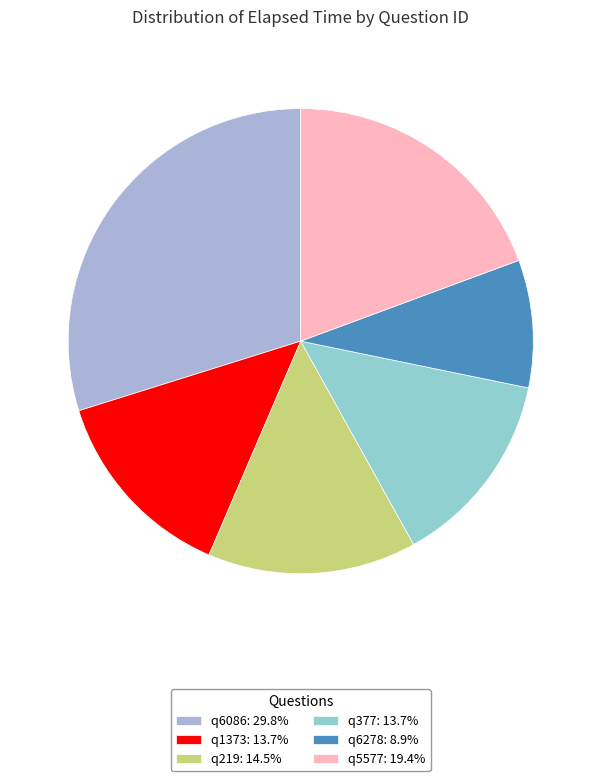

True or false: q6278 accounts for 19% of the total.

False